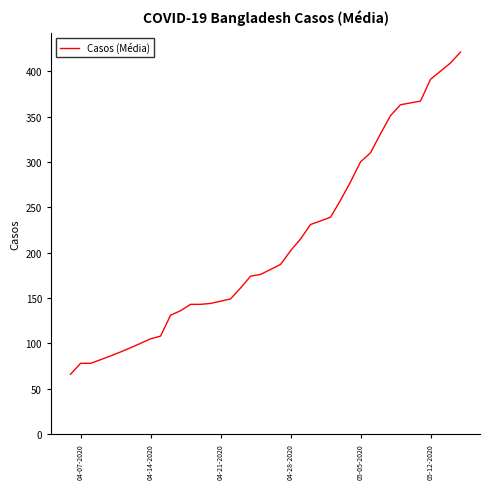

What is the difference between the maximum and minimum values?

355.0